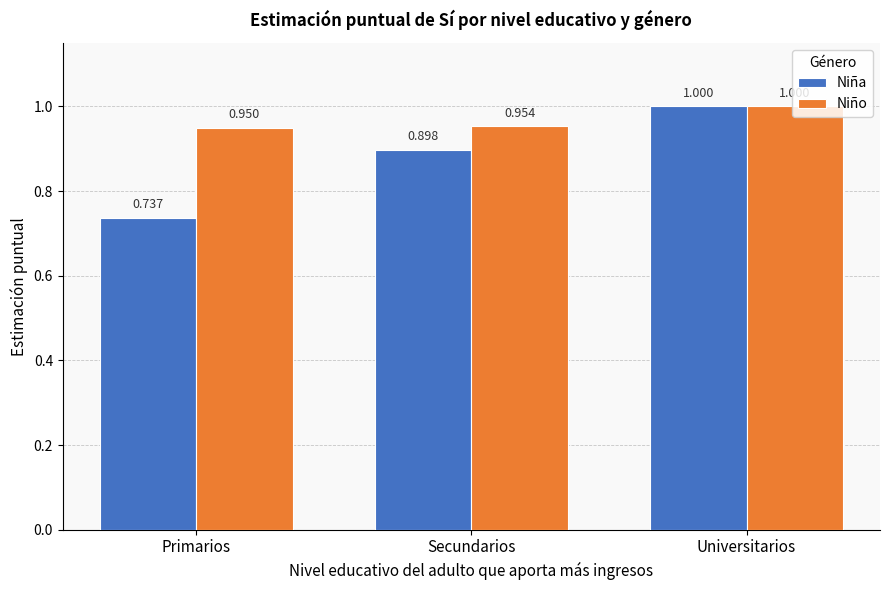

Rank the categories by Niño value from highest to lowest.

Universitarios, Secundarios, Primarios